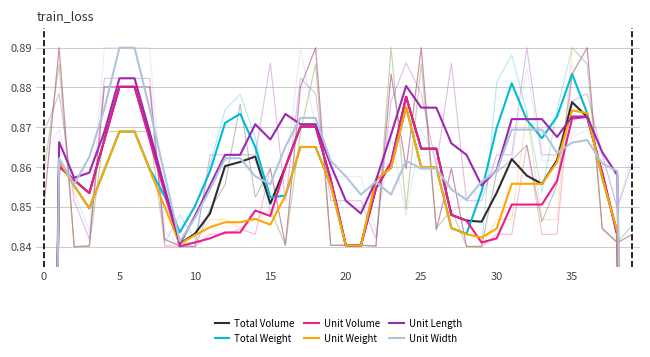

At which label does Total Weight reach its minimum?

39